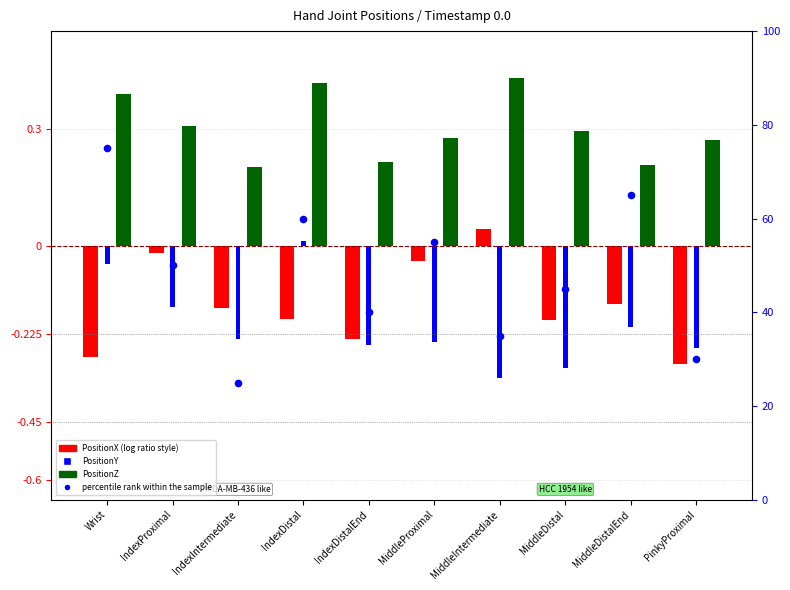

What is the change in value from IndexProximal to IndexIntermediate?

-25